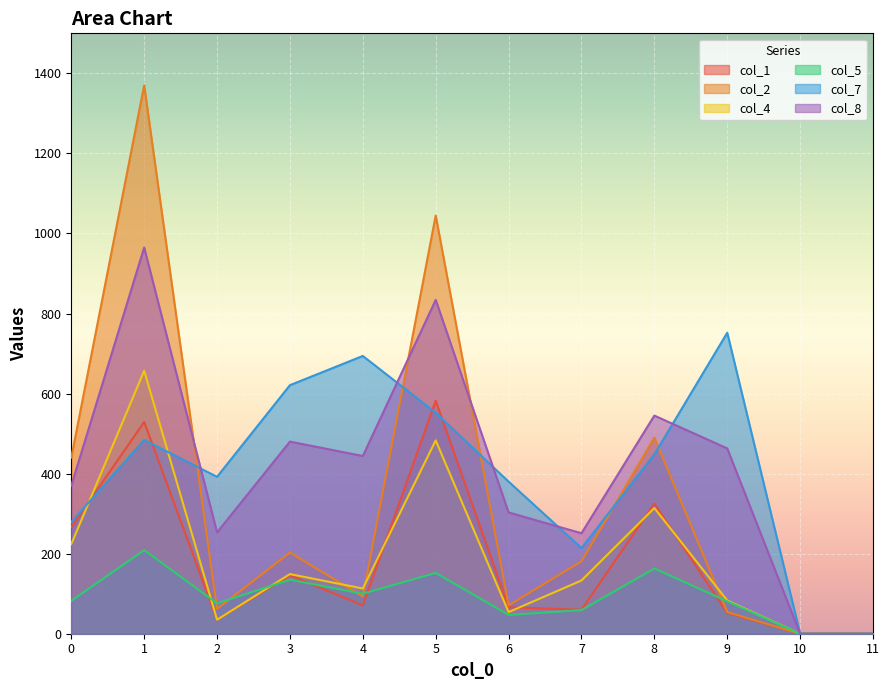

What is the difference between the second highest and minimum values in the col_8 series?

834